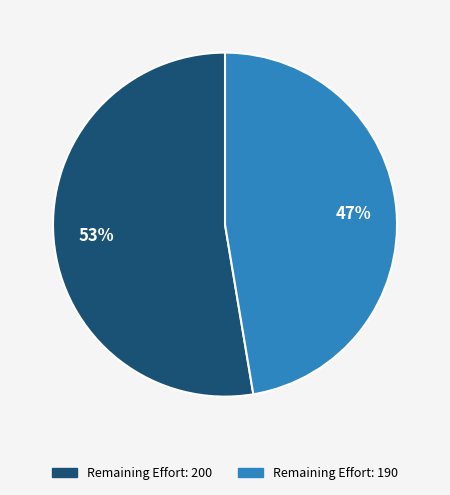

How many slices are in this pie chart?

2